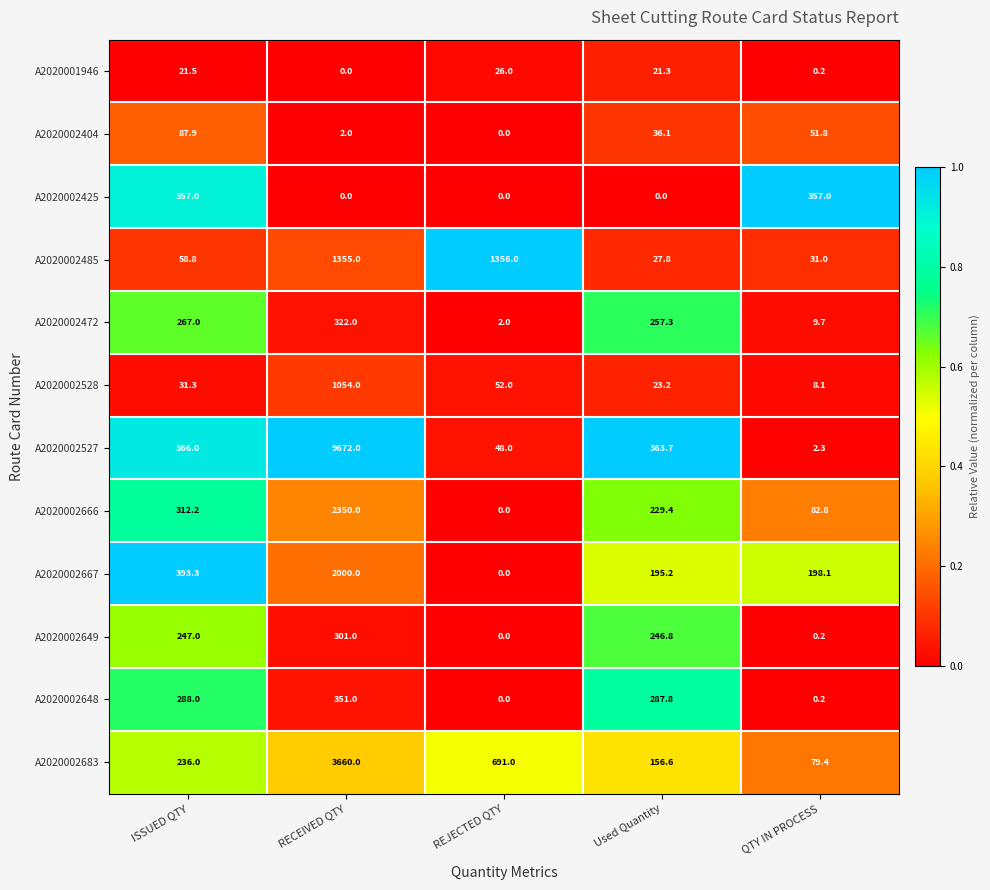

Is it true that A2020002649 equals 247.0 at ISSUED QTY?

True